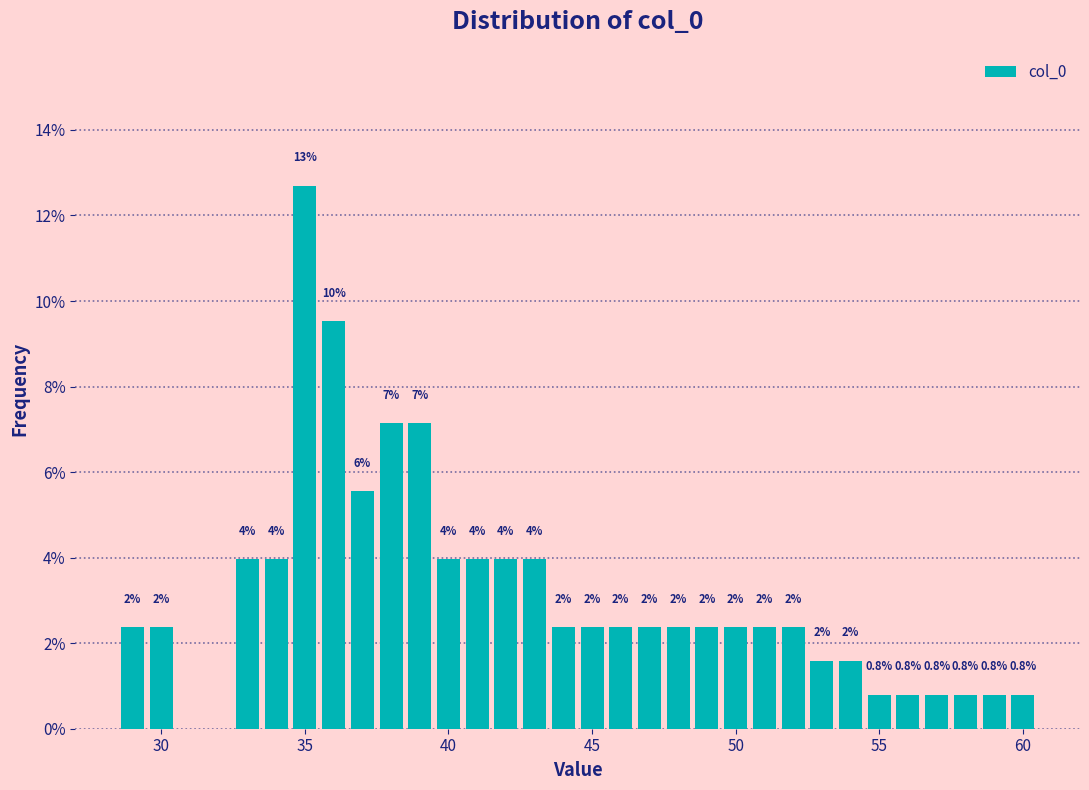

Around what value on the x-axis is the tallest bar? Give the approximate position of its centre, as read against the axis.

35.0